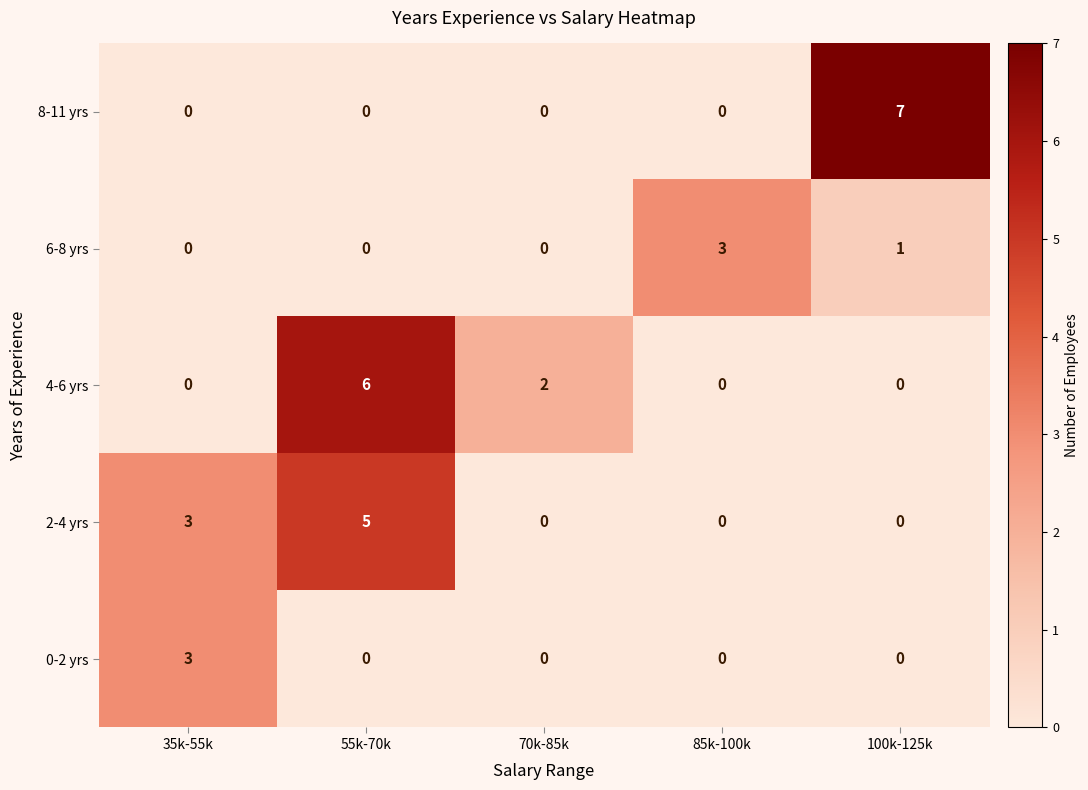

What is the spread (max minus min) of values at 55k-70k?

6